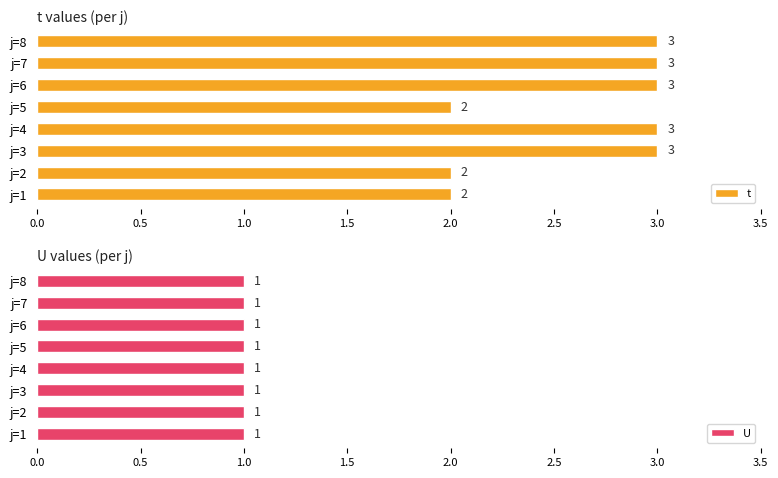

How many t values are between 2 and 3?

8